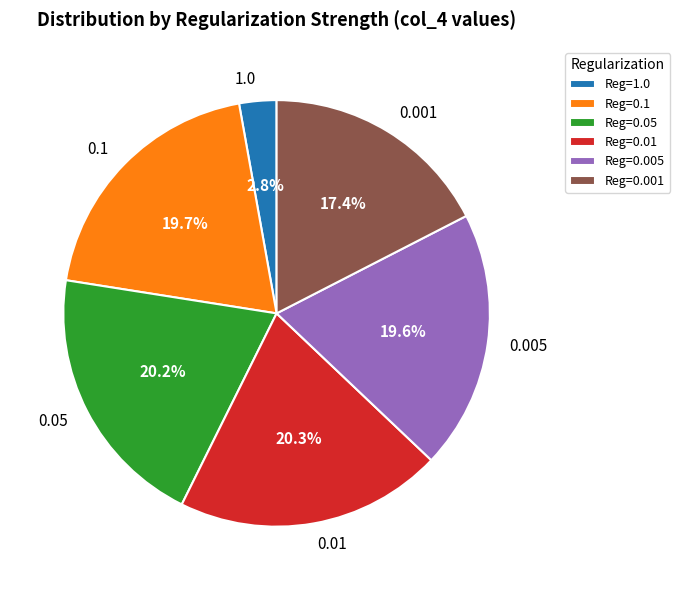

Is it true that 0.1 is 20% of the pie?

True